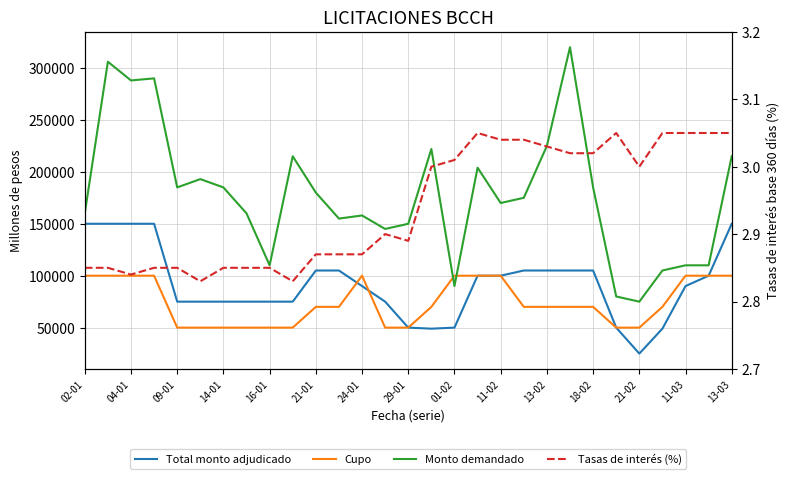

At which label does Total monto adjudicado first exceed 90000?

02-01